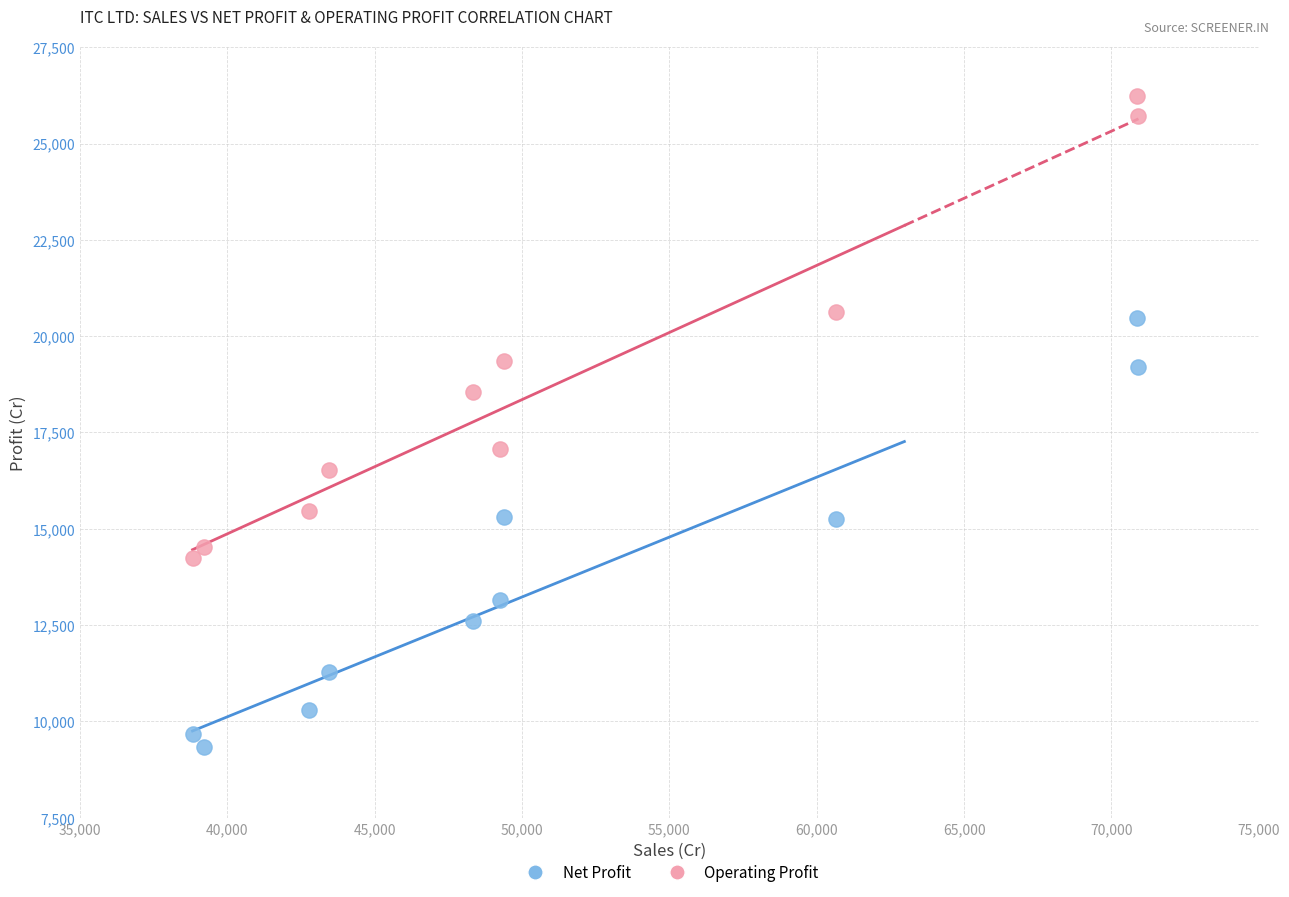

Which series reaches the maximum Y coordinate?

Operating Profit